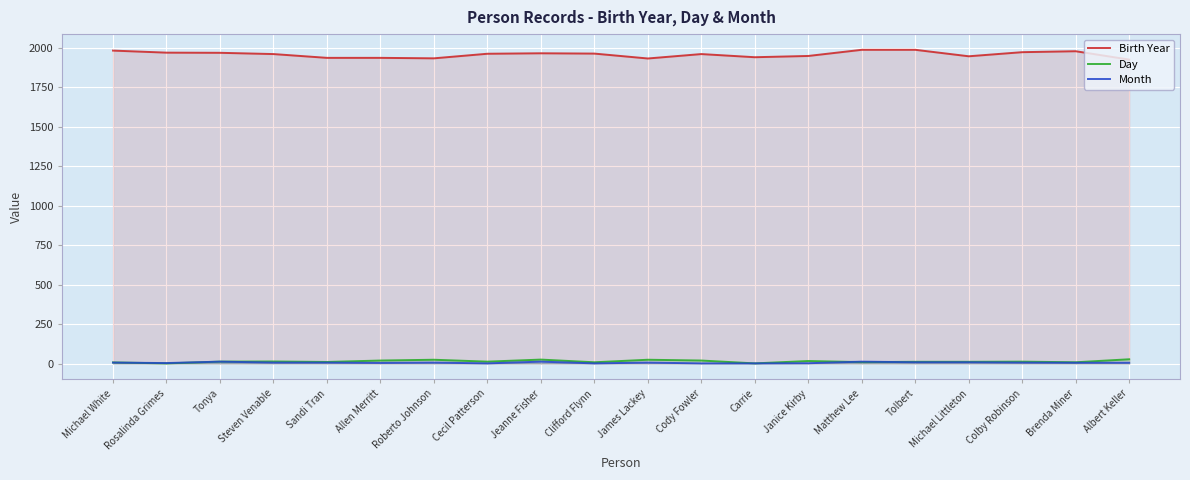

Reading right to left, list all the values displayed in this chart.

Birth Year: 1926	1979	1973	1947	1988	1988	1949	1941	1961	1933	1964	1966	1963	1934	1937	1937	1961	1969	1970	1983
Day: 27	8	12	11	11	9	16	1	19	24	8	25	12	24	19	10	13	12	1	7
Month: 5	5	6	8	8	12	2	1	1	6	1	12	1	6	4	6	6	12	3	6